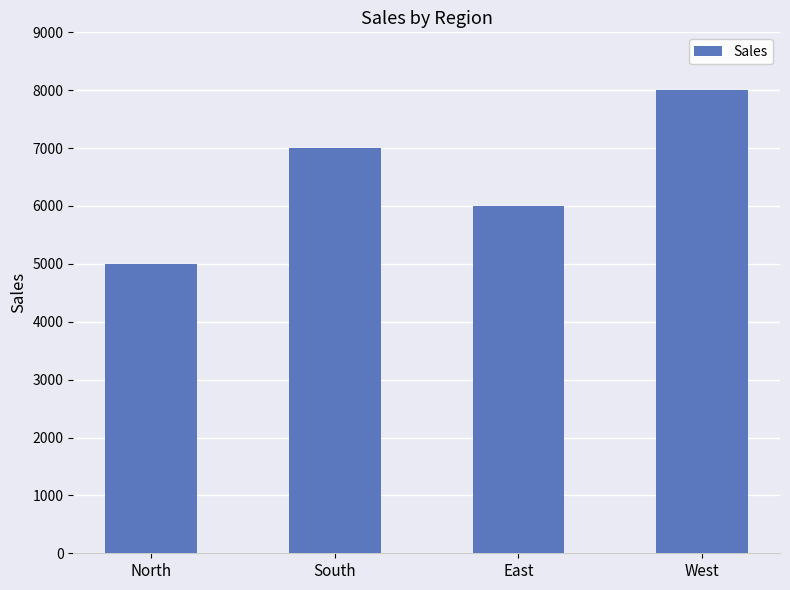

How many categories are shown in the chart?

4